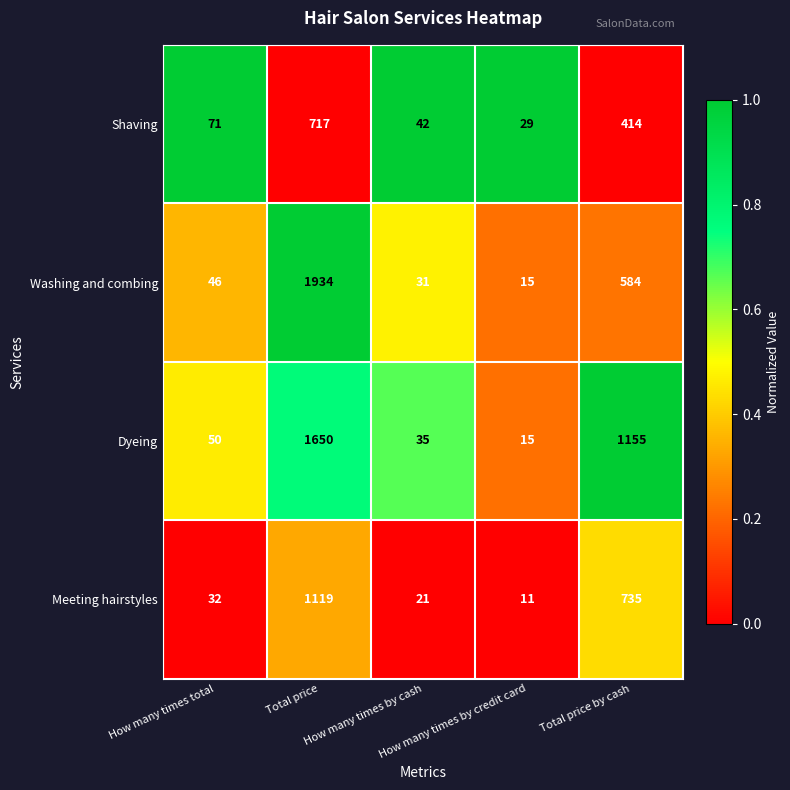

List the series in order of their peak value, lowest first.

Shaving, Meeting hairstyles, Dyeing, Washing and combing